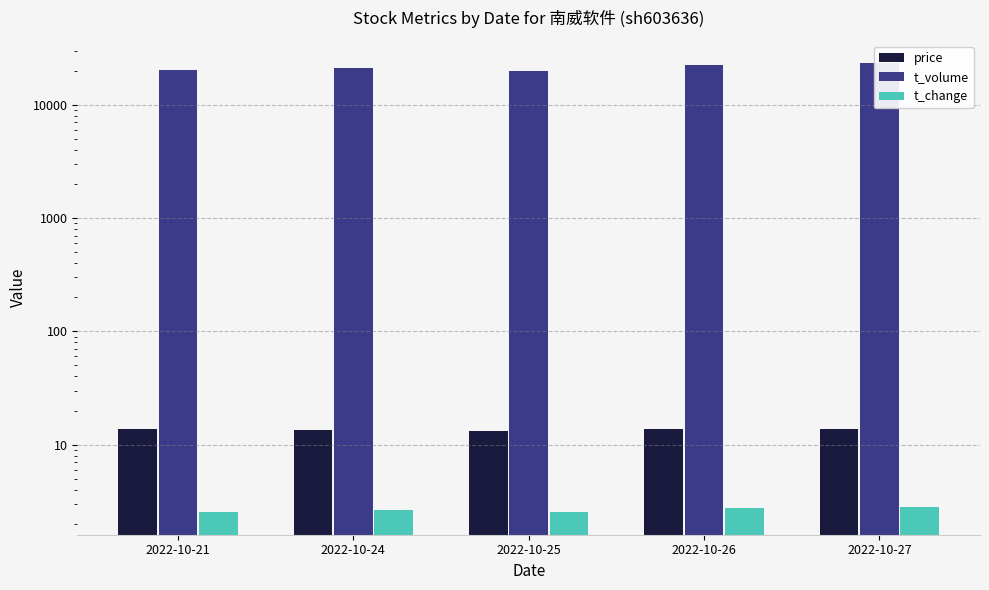

What is the difference between the t_change values at 2022-10-21 and 2022-10-24?

0.1